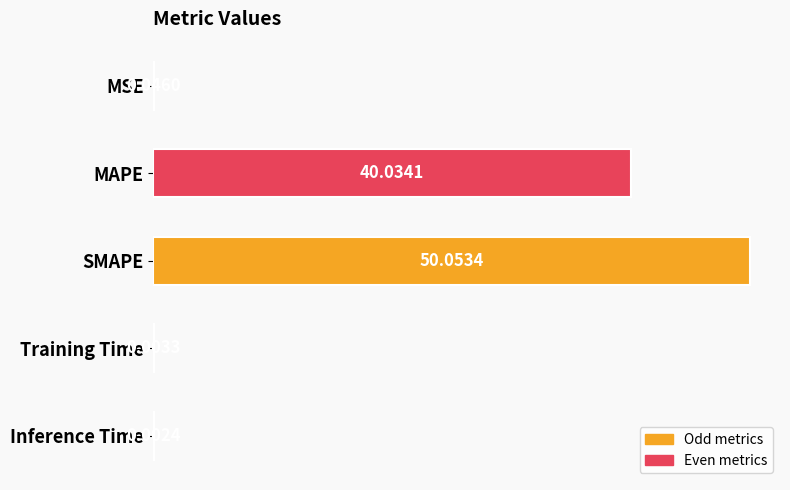

At which label is the value closest to 25?

MAPE